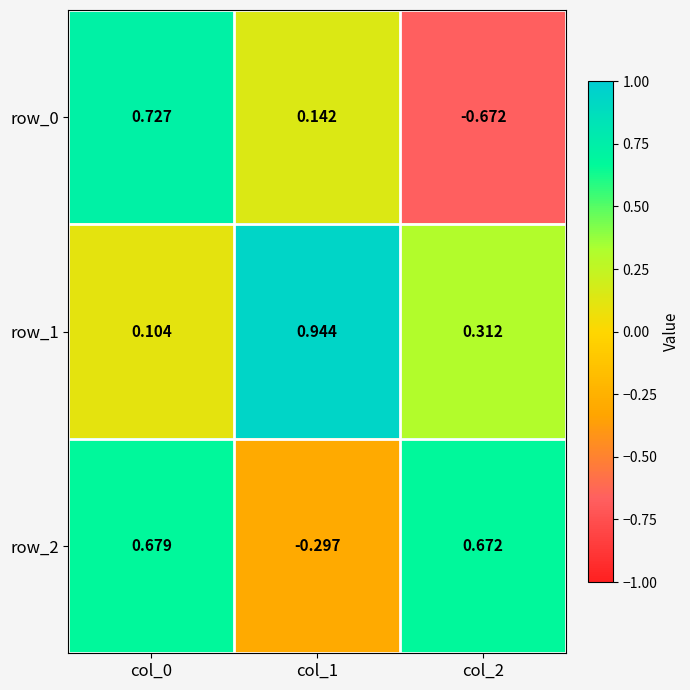

Which series has the widest spread of values?

row_0